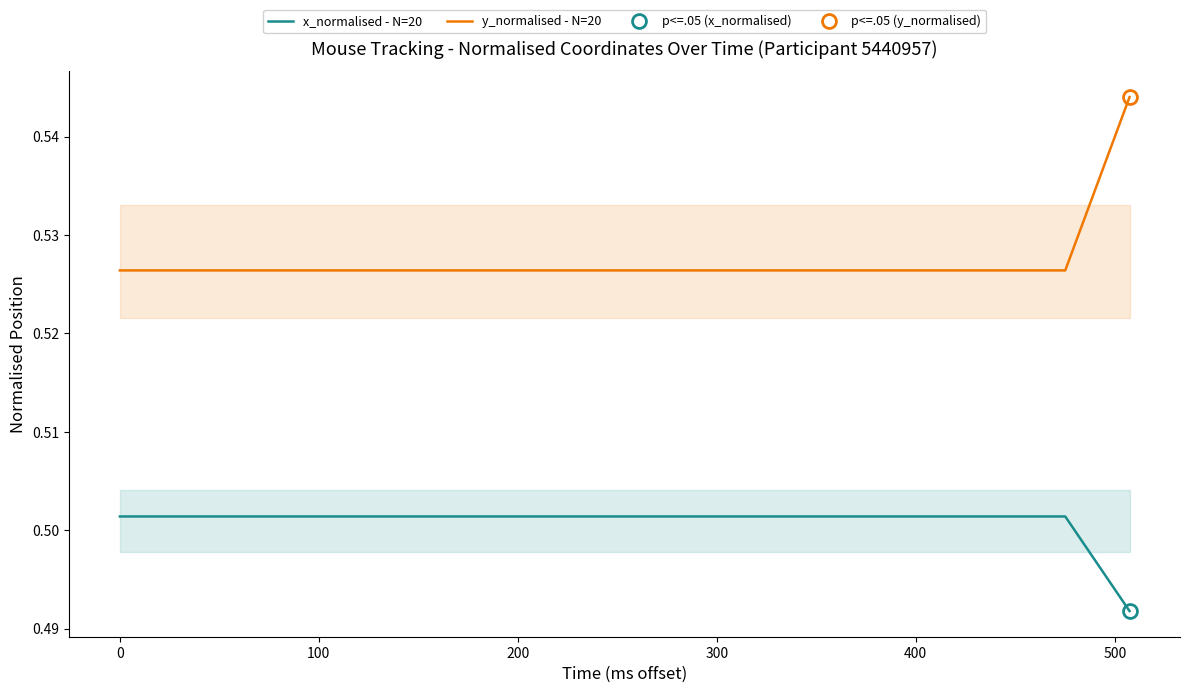

True or false: y_normalised - N=20 and x_normalised - N=20 cross at least once.

False